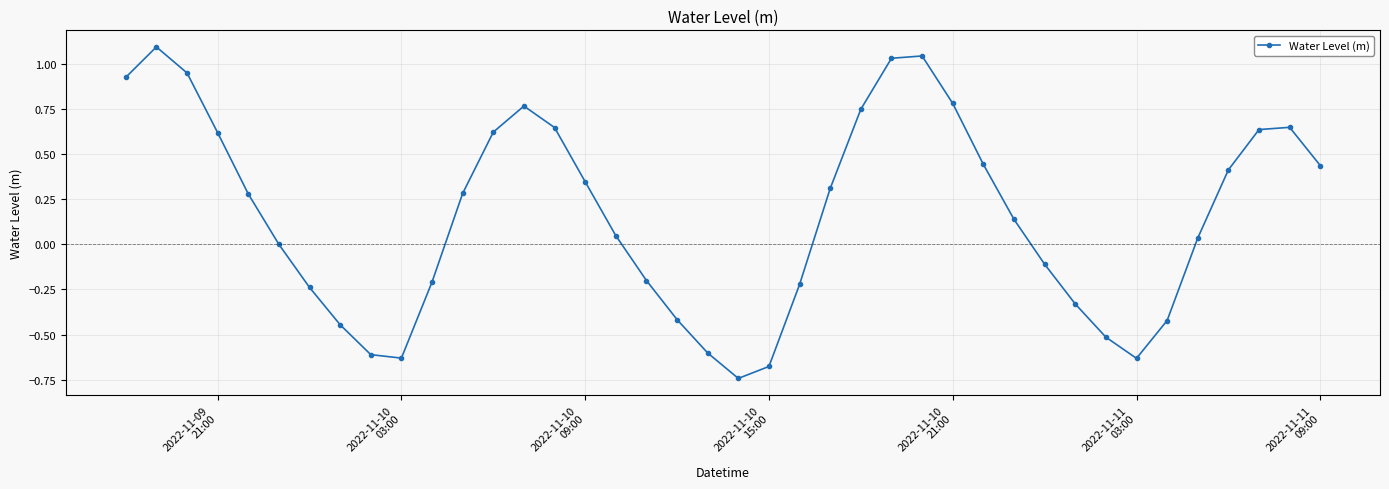

What is the difference between the second highest and minimum values?

1.8